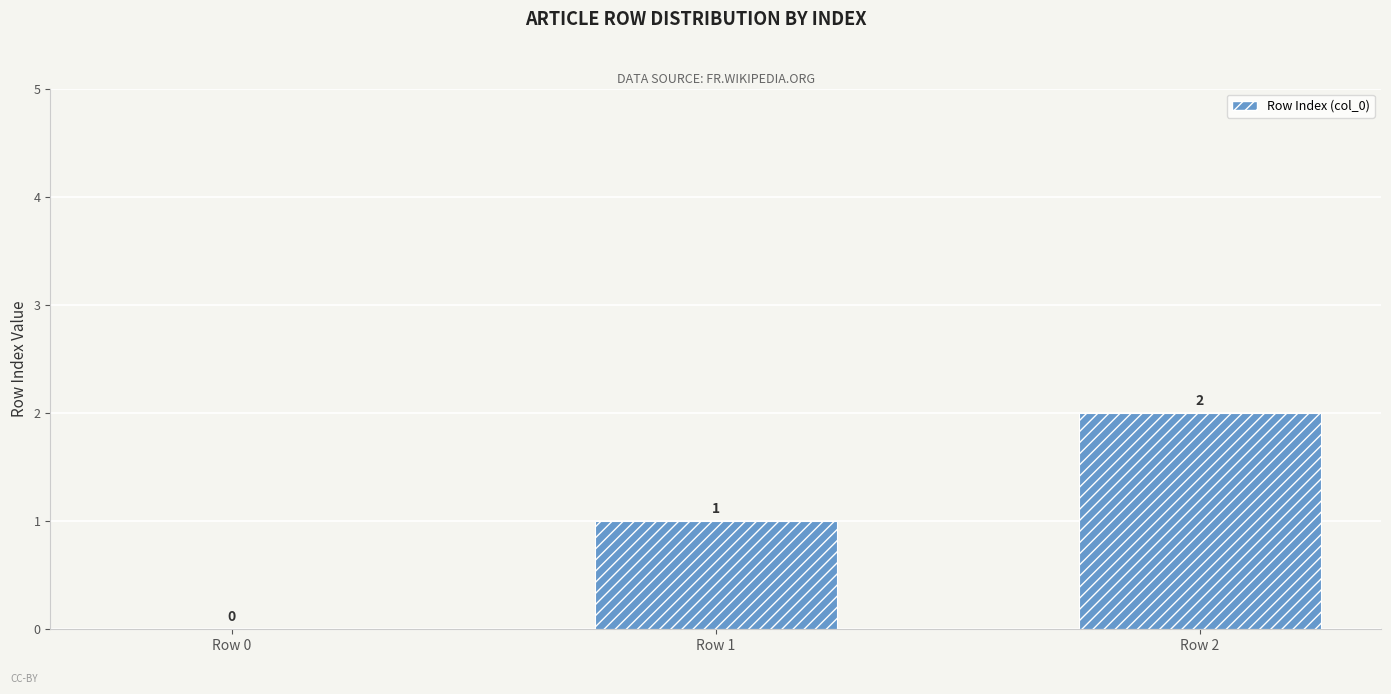

The value at Row 2 is 2. True or false?

True